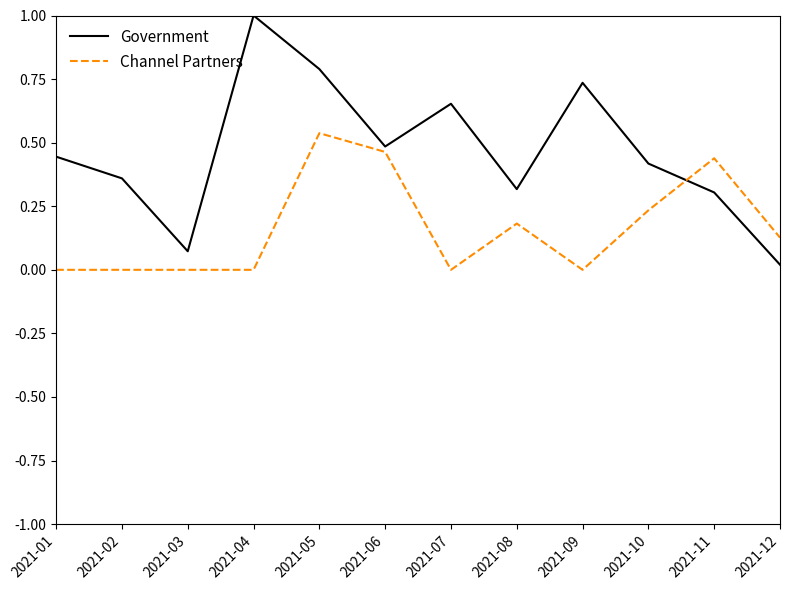

Rank the series by their maximum value, from highest to lowest.

Government, Channel Partners